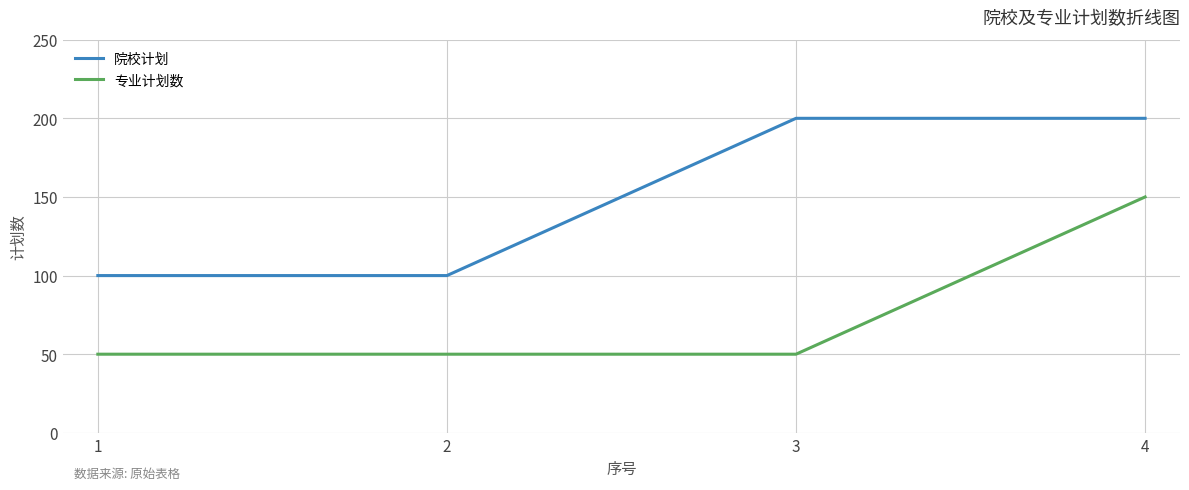

What is the spread (max minus min) of values at 4?

50